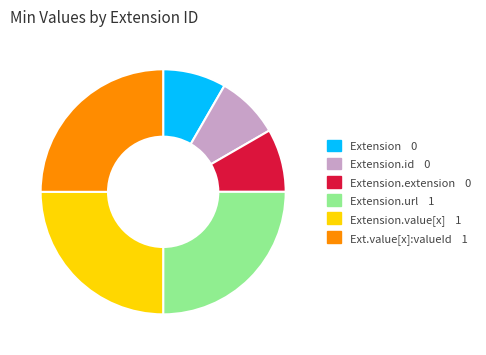

Is there any slice that represents more than half of the pie?

No